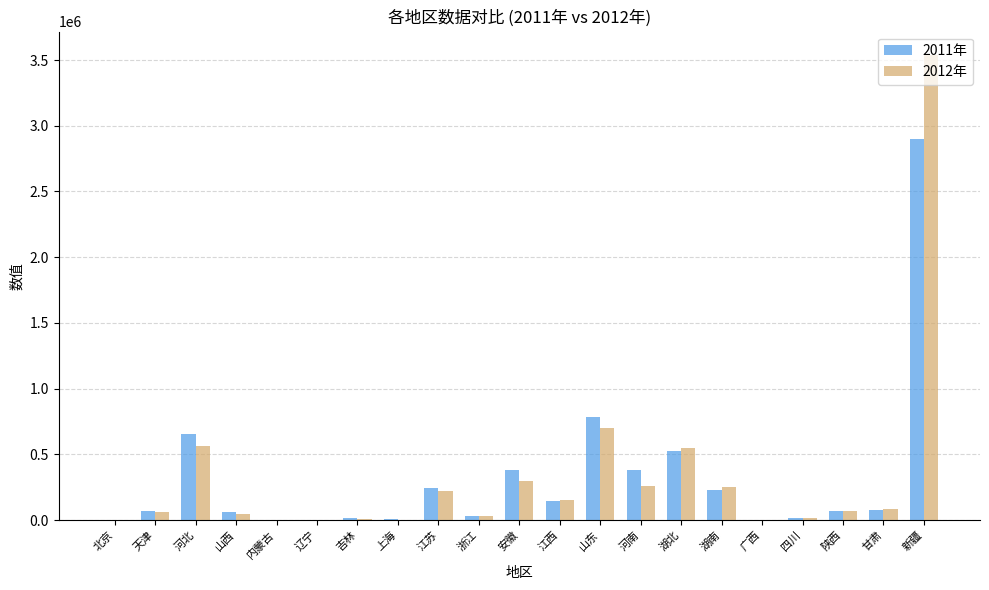

Which series has the widest spread of values?

2012年